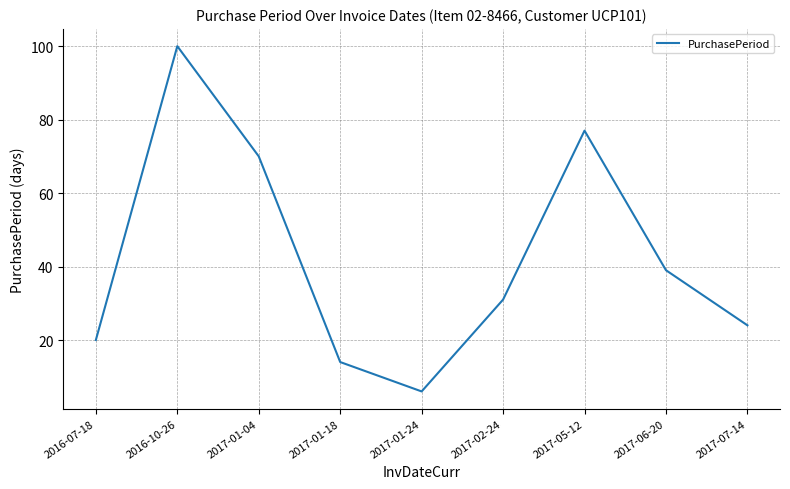

How many series are shown in this chart?

1